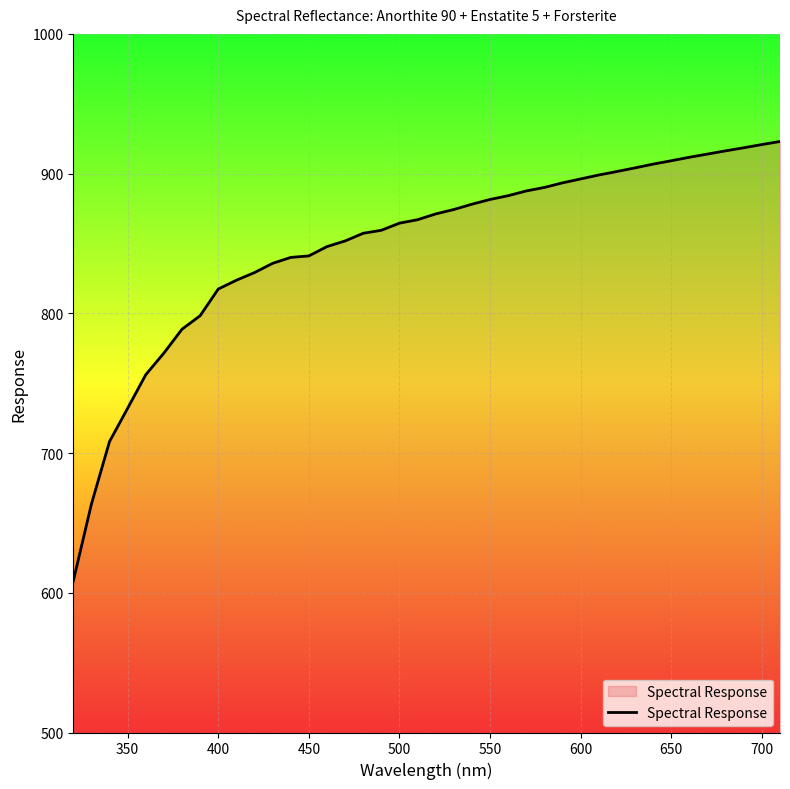

What is the difference between the second highest and second lowest values?

257.4